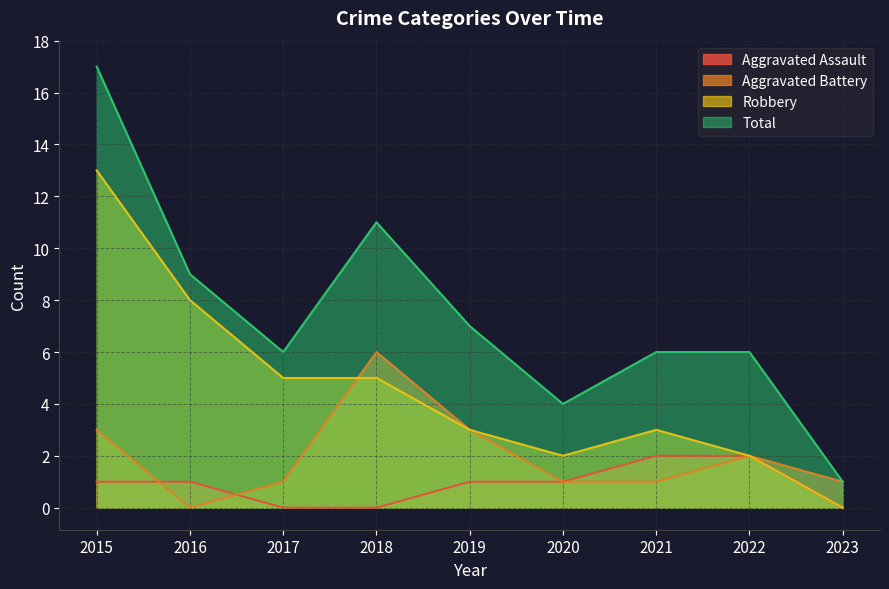

At how many categories does at least one series exceed 2?

8